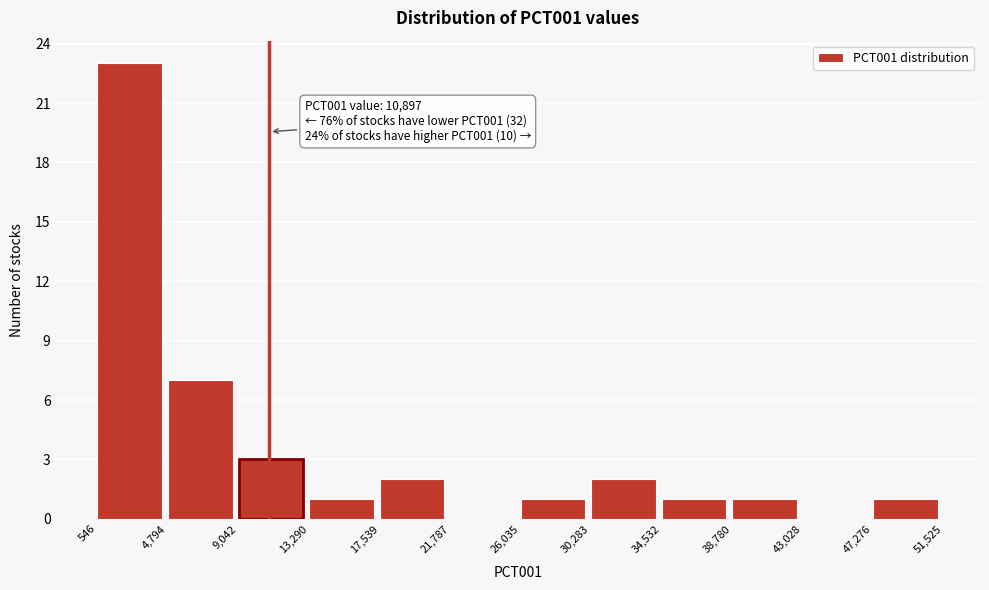

Over which range of the x-axis is the bar tallest?

546 to 4,794